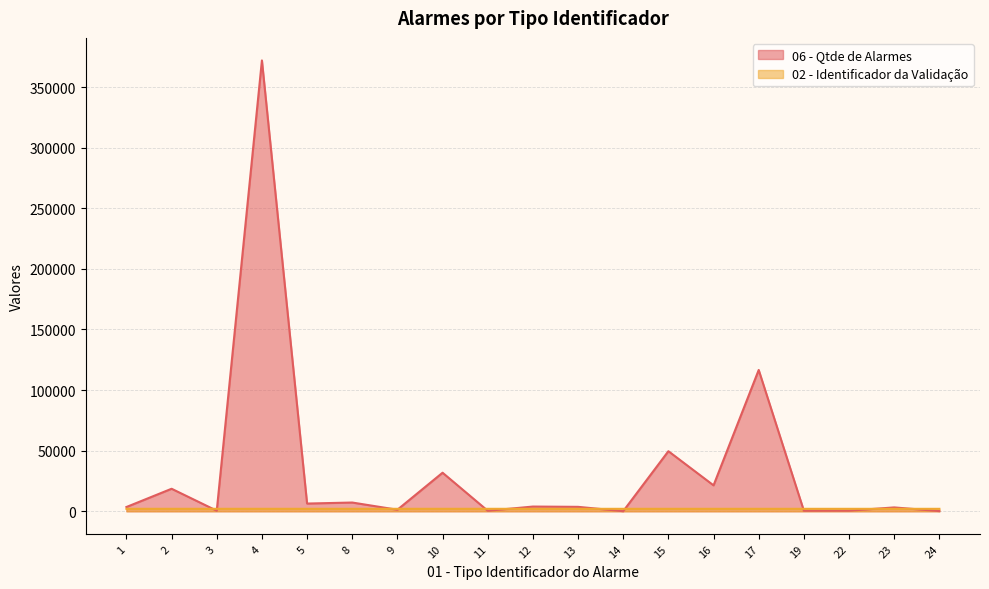

Which series changed the most between 9 and 19?

06 - Qtde de Alarmes